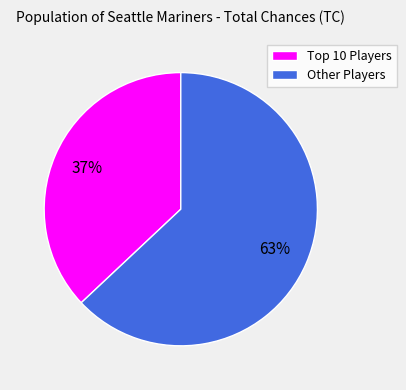

True or false: Other Players accounts for 63% of the total.

True